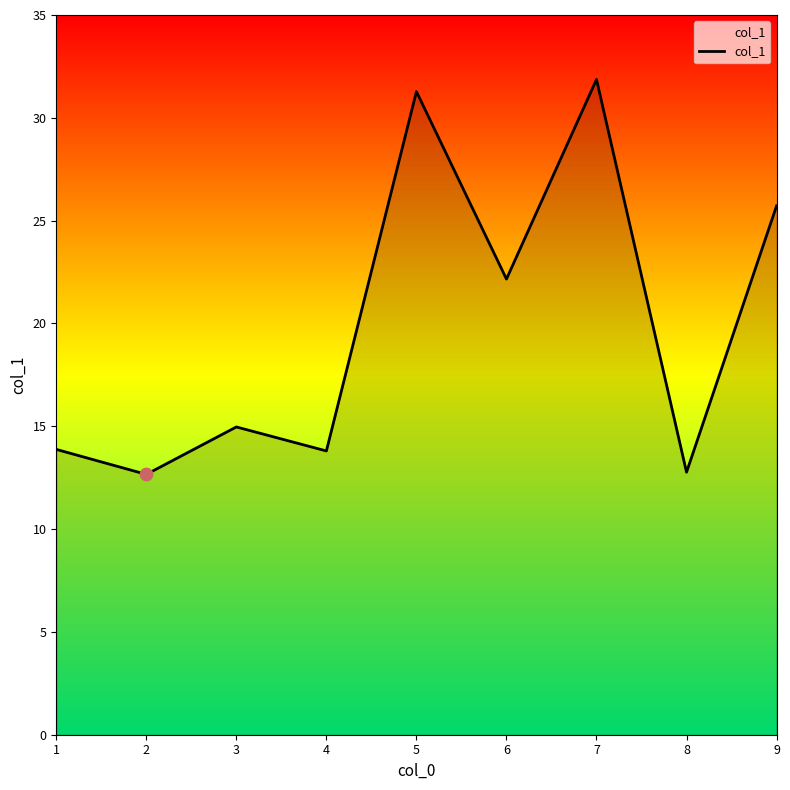

What is the change in value from 1 to 6?

+8.3